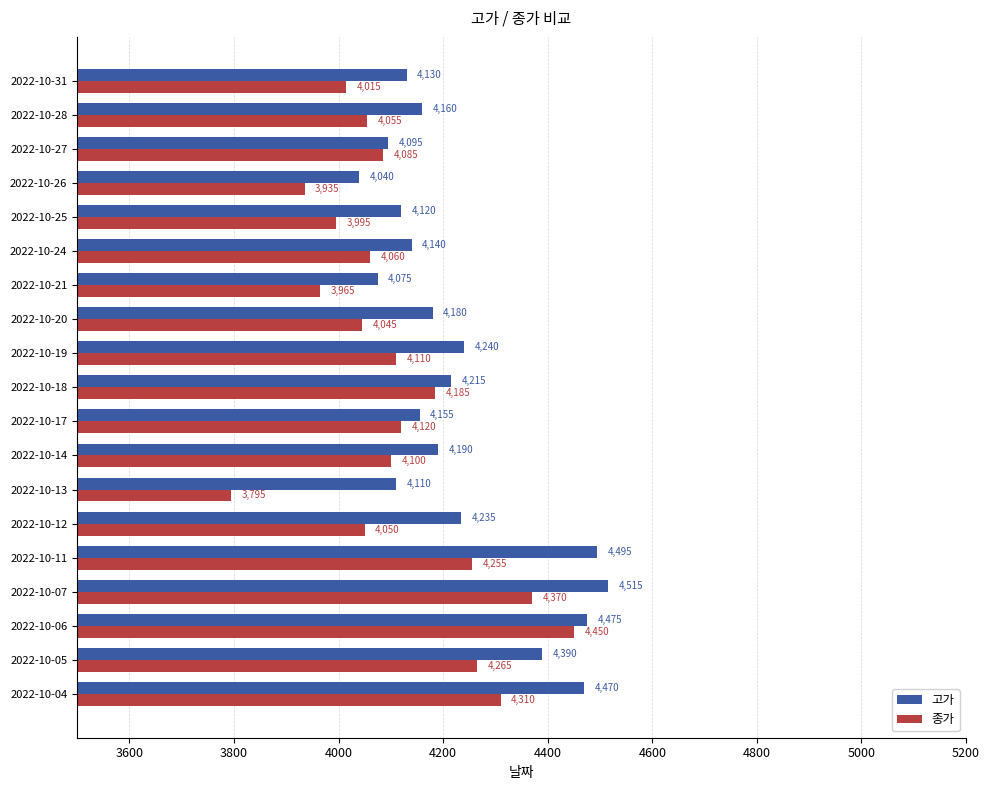

Where is 종가 nearest to the value 4122?

2022-10-17